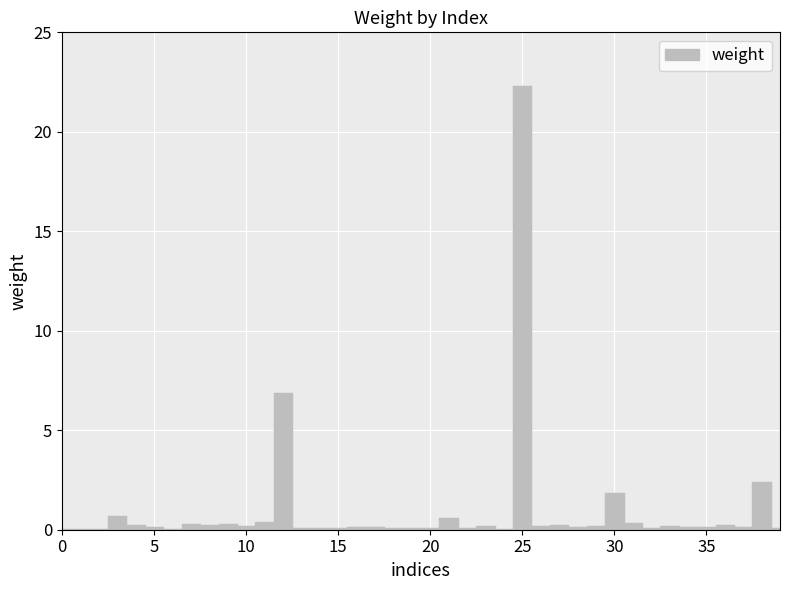

Where is the data nearest to the value 11?

12